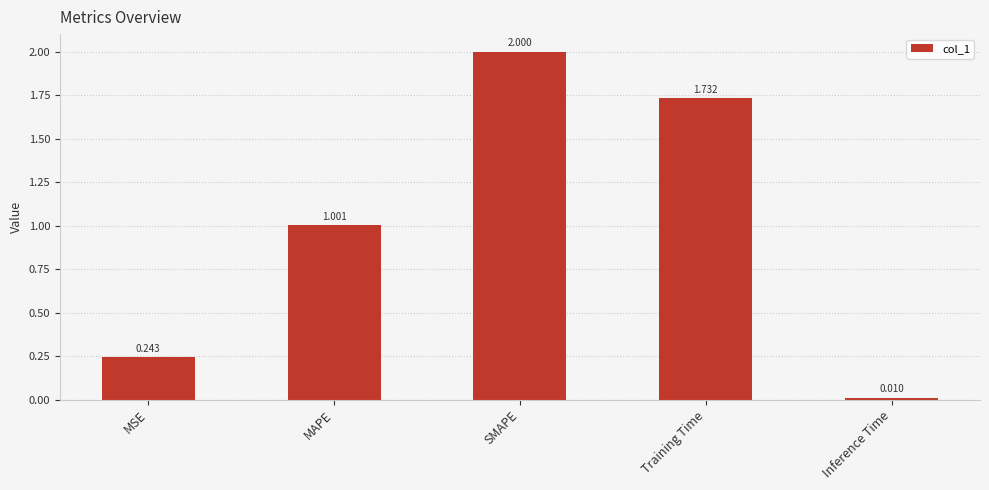

List the labels in order of value, smallest first.

Inference Time, MSE, MAPE, Training Time, SMAPE